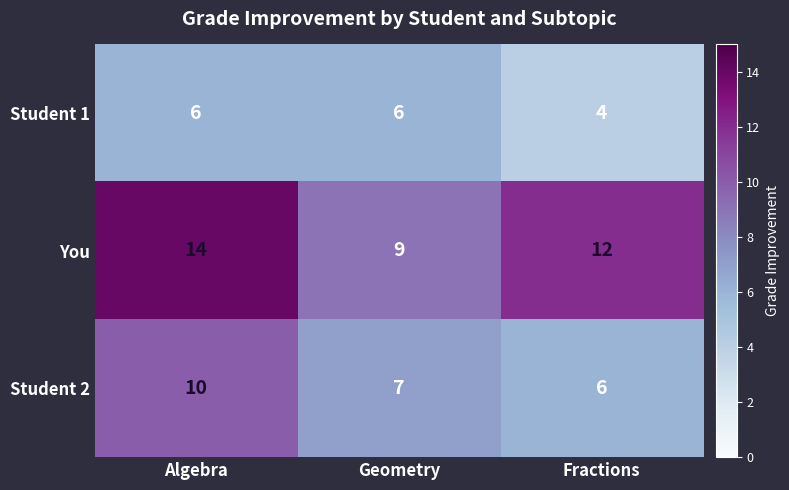

What is the minimum value shown in the chart?

4